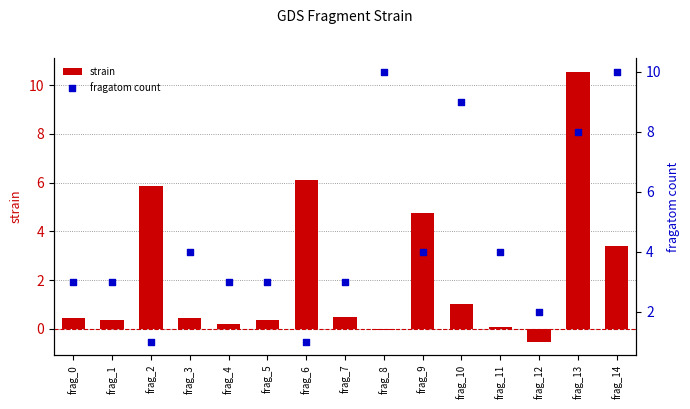

At which category is the sum across all series the highest?

frag_13